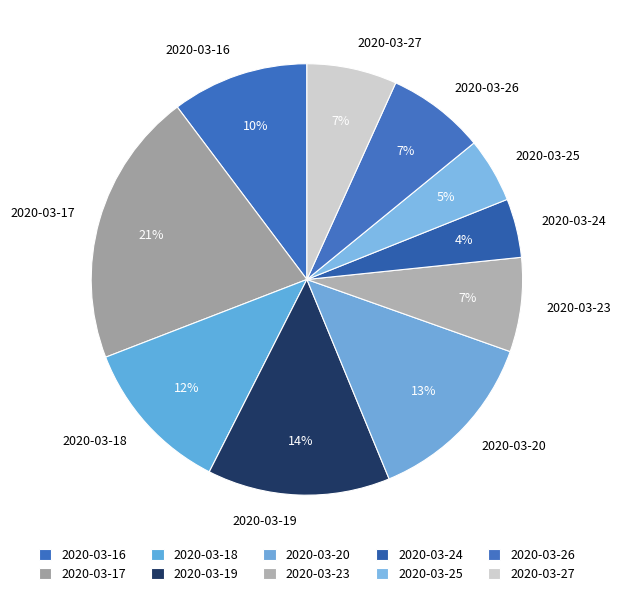

What is the largest slice in the pie chart?

2020-03-17